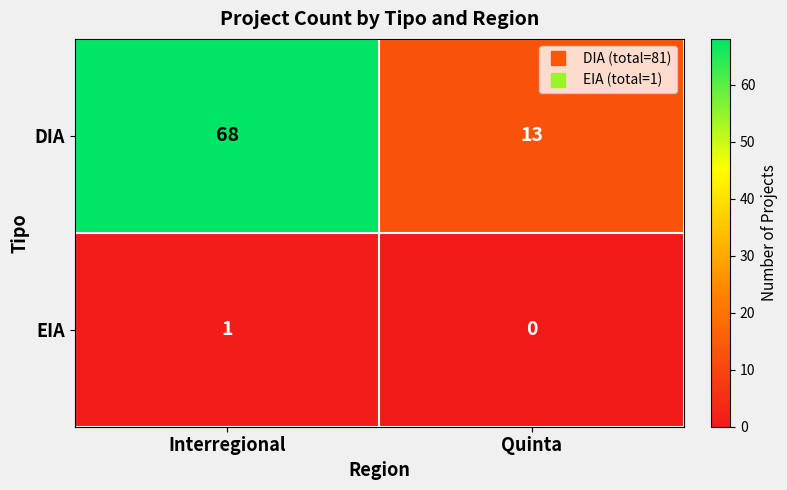

Reading left to right, what are all the values shown in this chart?

DIA: 68	13
EIA: 1	0